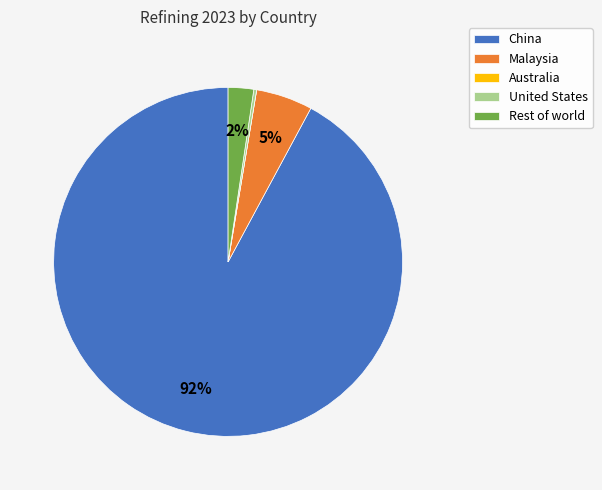

Is China the majority of the pie?

Yes